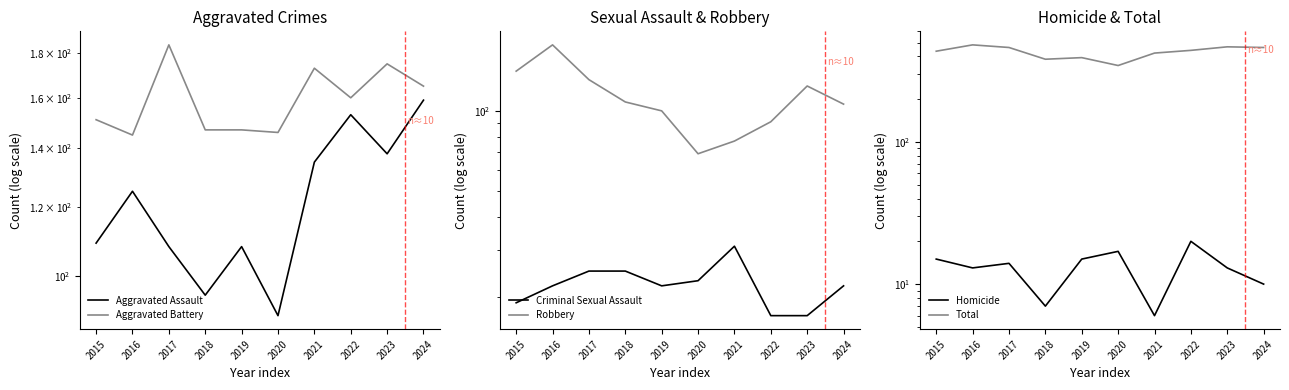

True or false: Robbery and Total intersect in this chart.

False